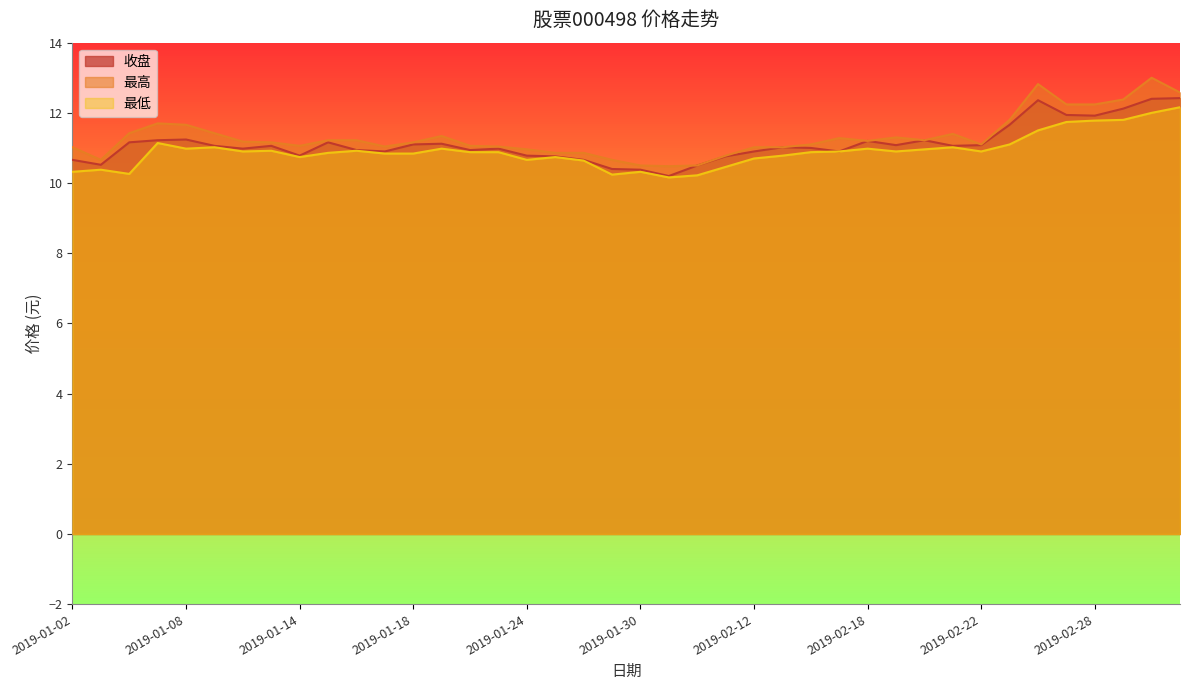

True or false: 收盘 has a value of 4.0 at 2019-01-29.

False